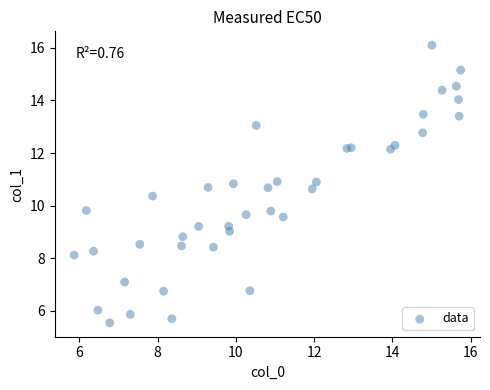

What is the range of Y values (max minus min)?

10.6